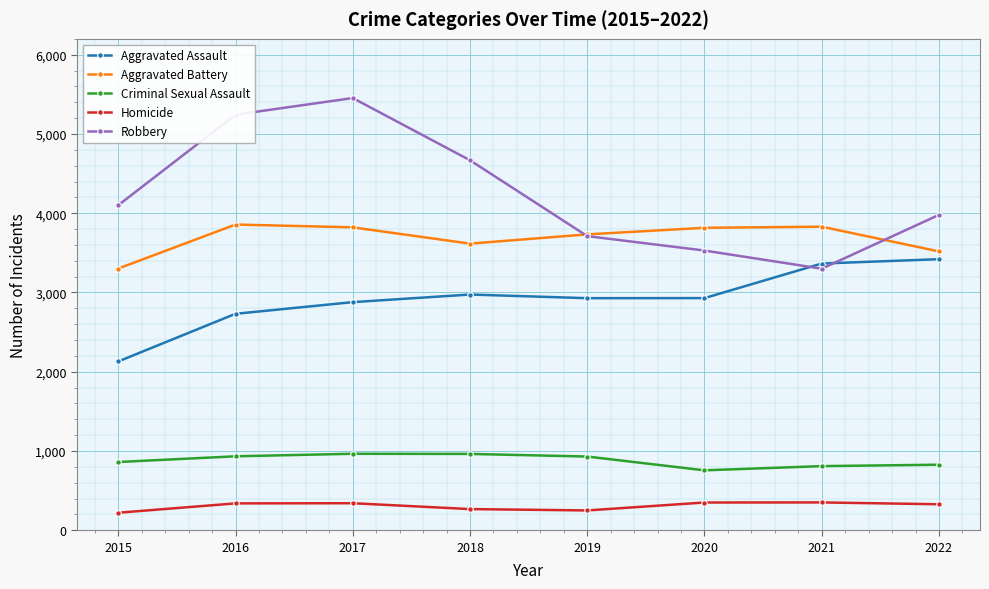

True or false: Robbery has more than 2 points higher than both neighbors.

False